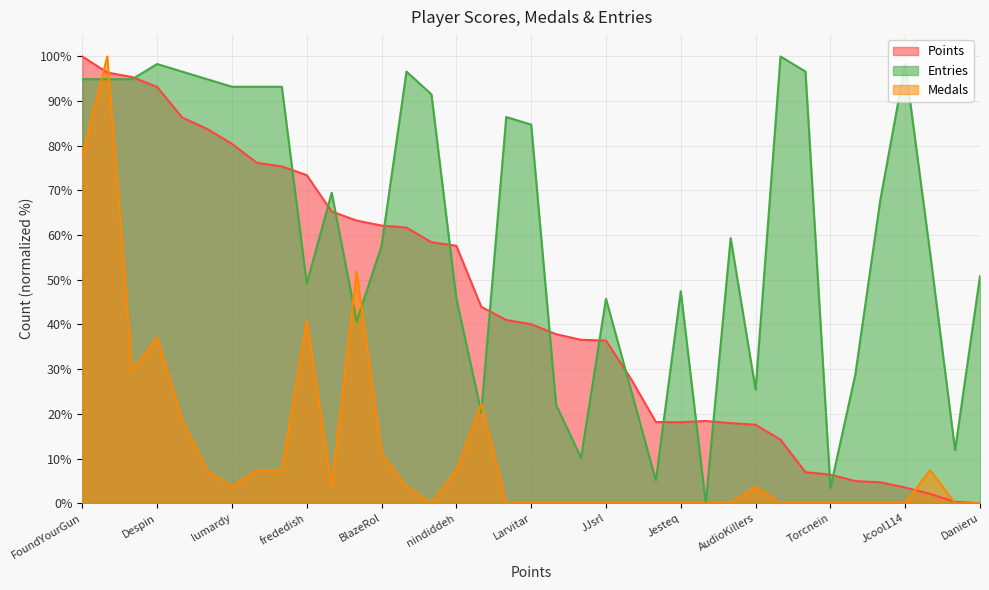

How many lines are shown in the chart?

3